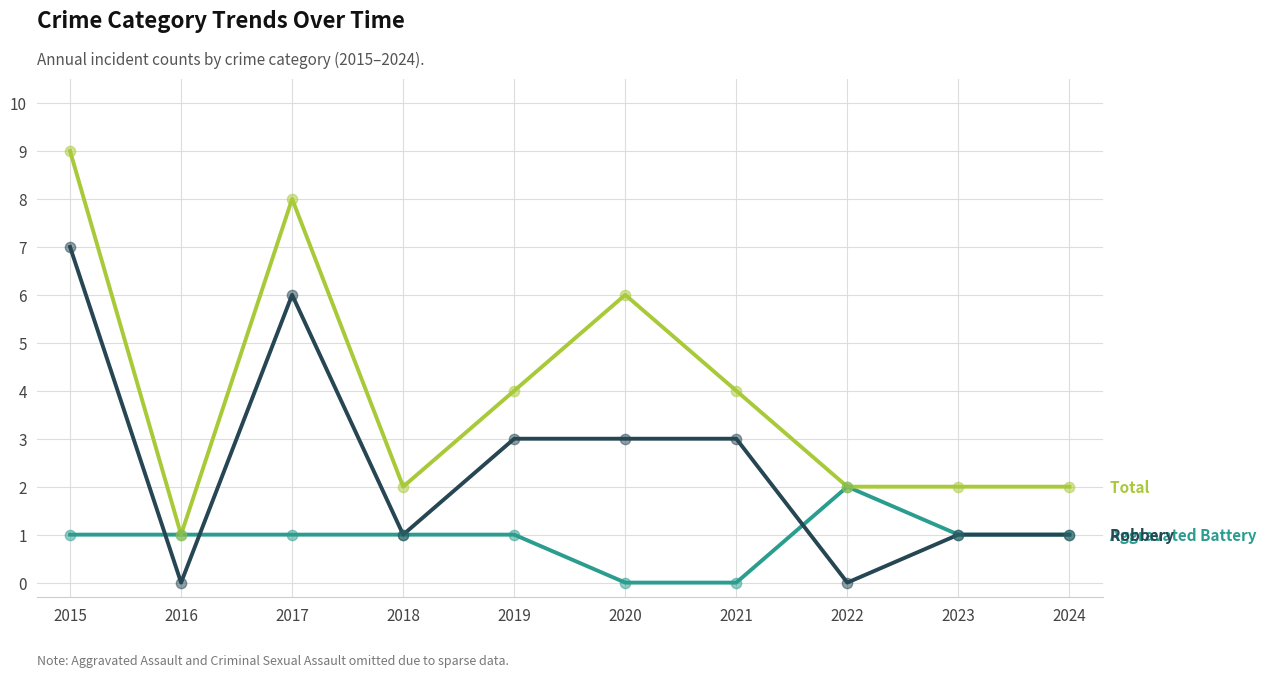

What is the total value across all series at 2023?

4